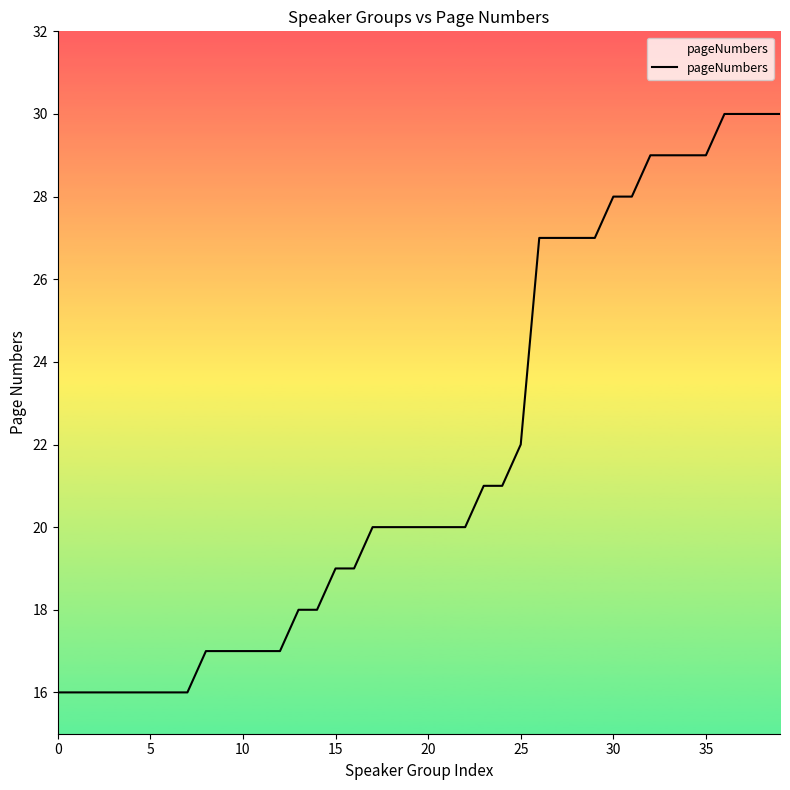

What is the maximum value shown in the chart?

30